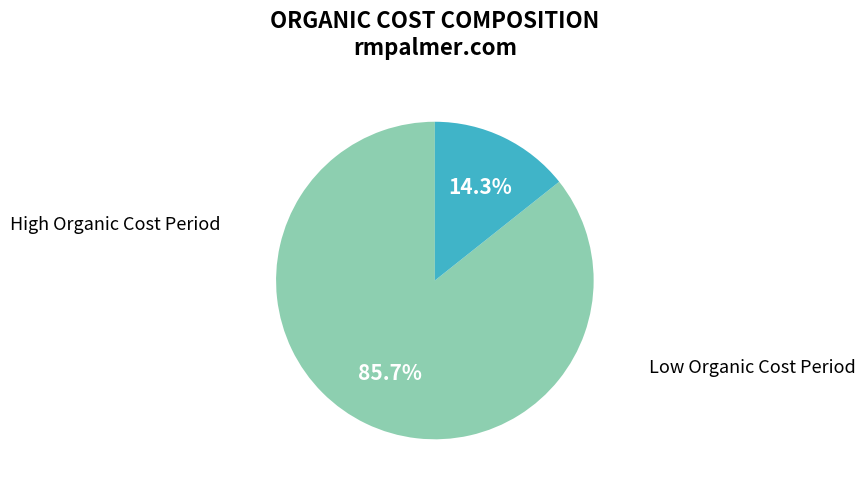

Is there any slice that represents more than half of the pie?

Yes